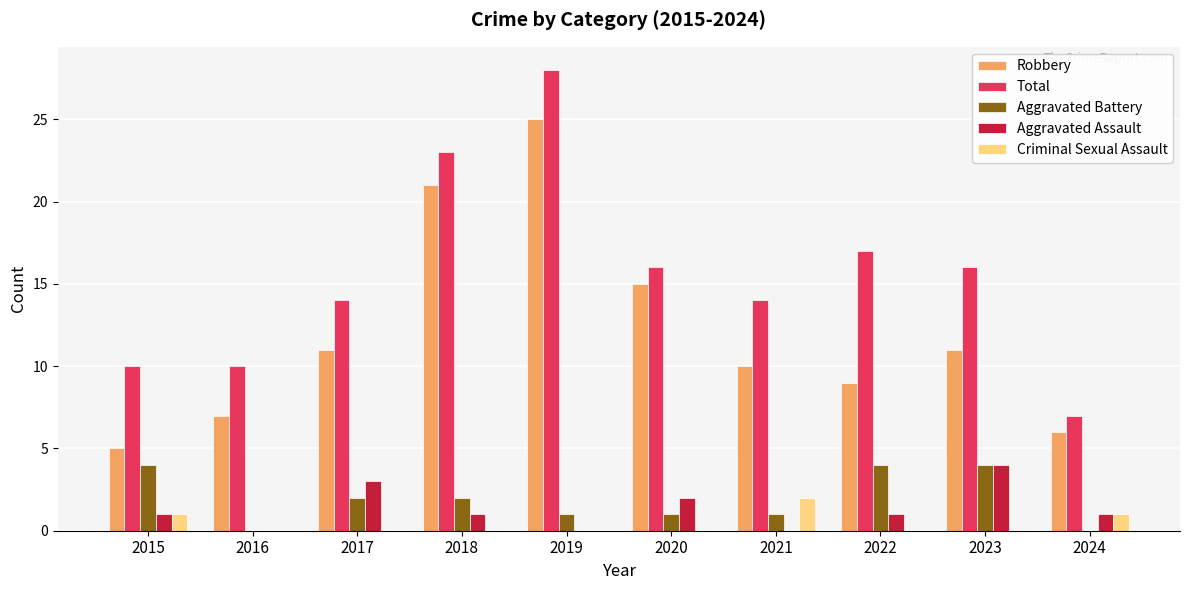

Is it true that Total equals 2 at 2024?

False